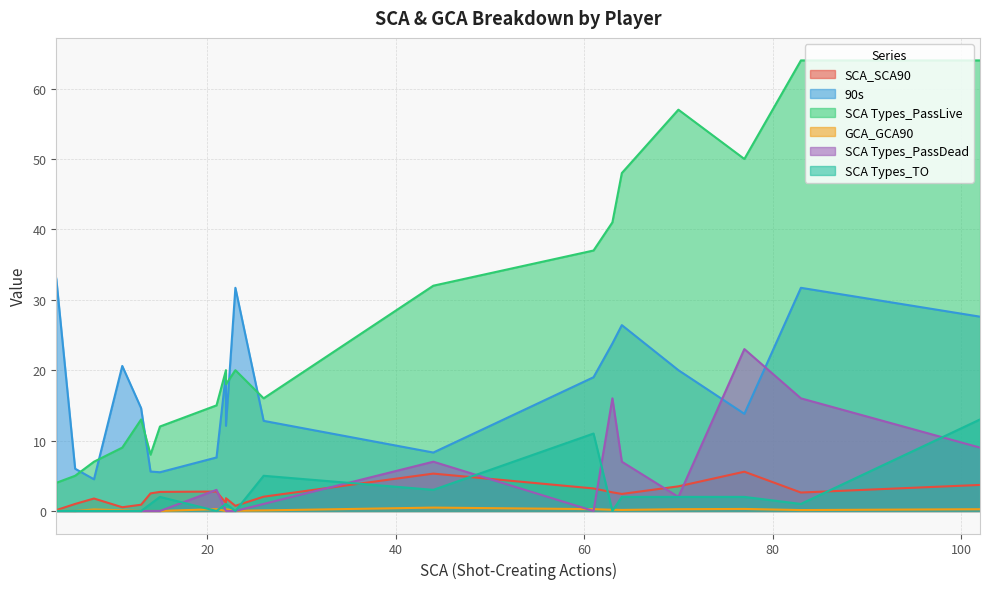

How many values in the GCA_GCA90 series exceed 0?

15